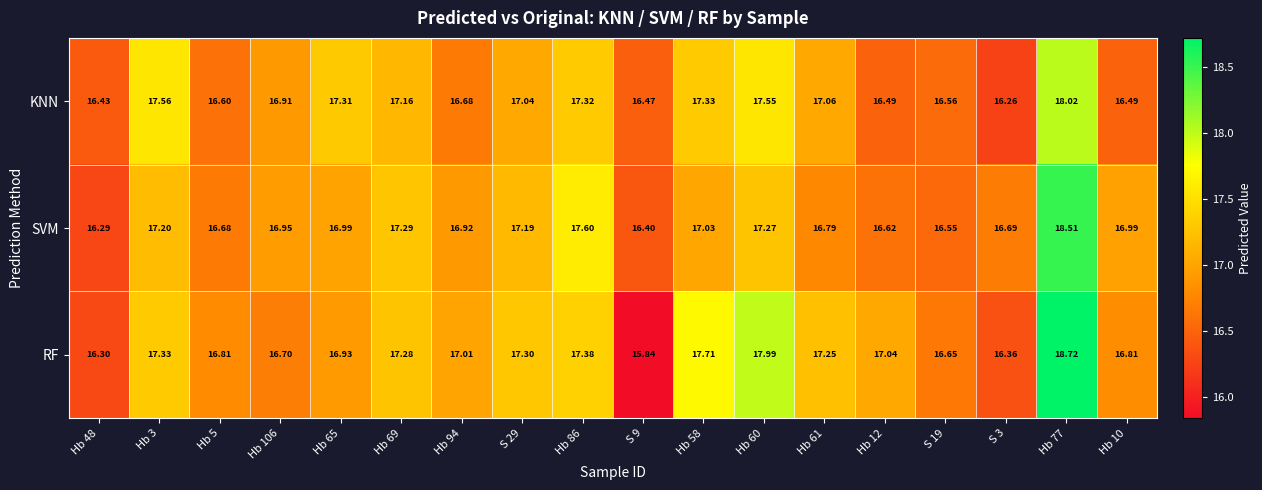

Rank the series by their average value, from lowest to highest.

KNN, SVM, RF